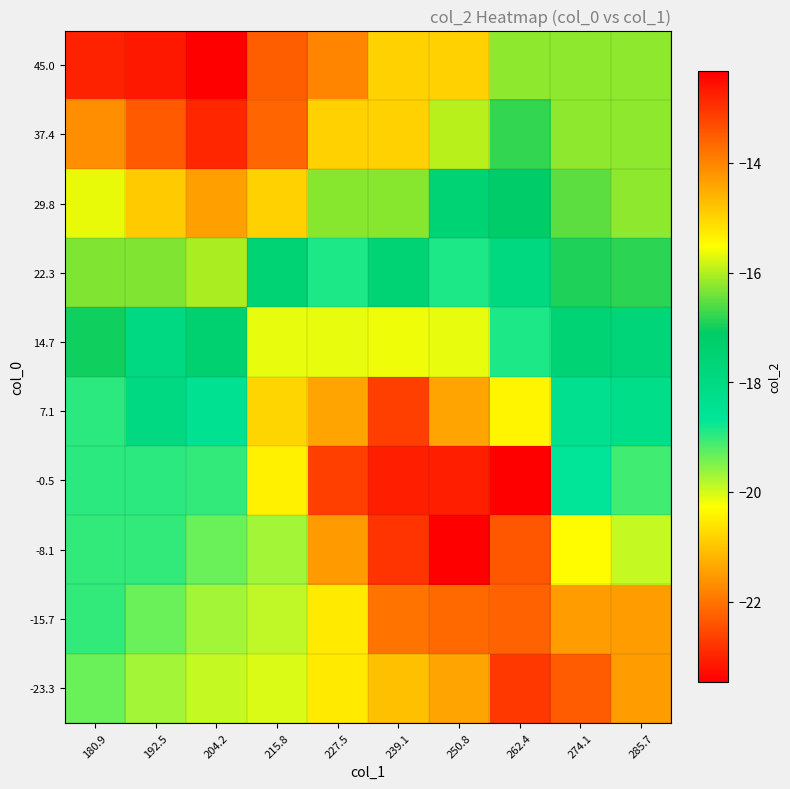

Which category has the lowest value across all series?

250.8